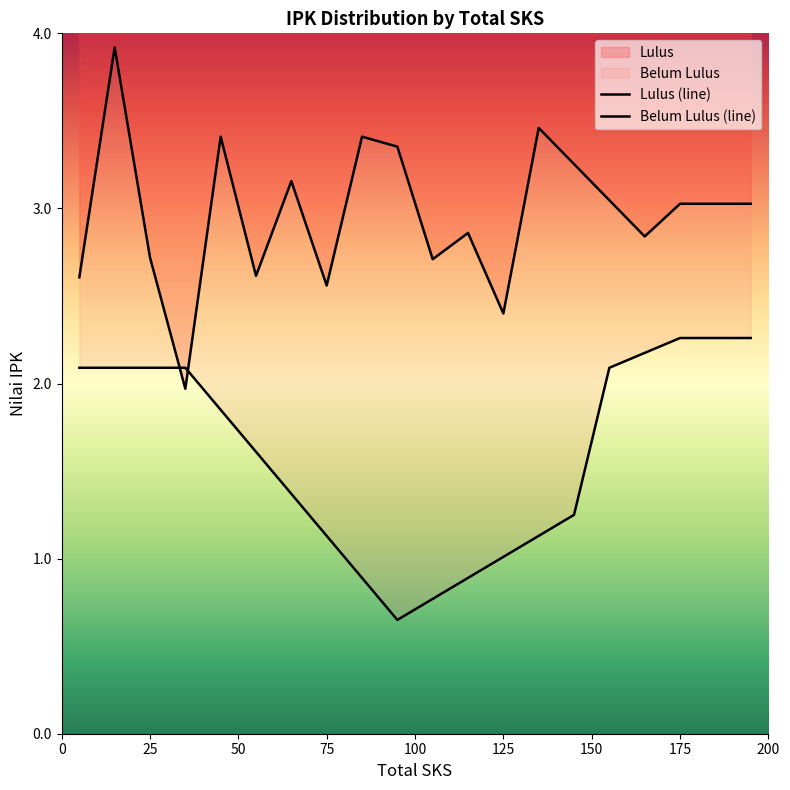

What is the greatest value displayed?

3.9